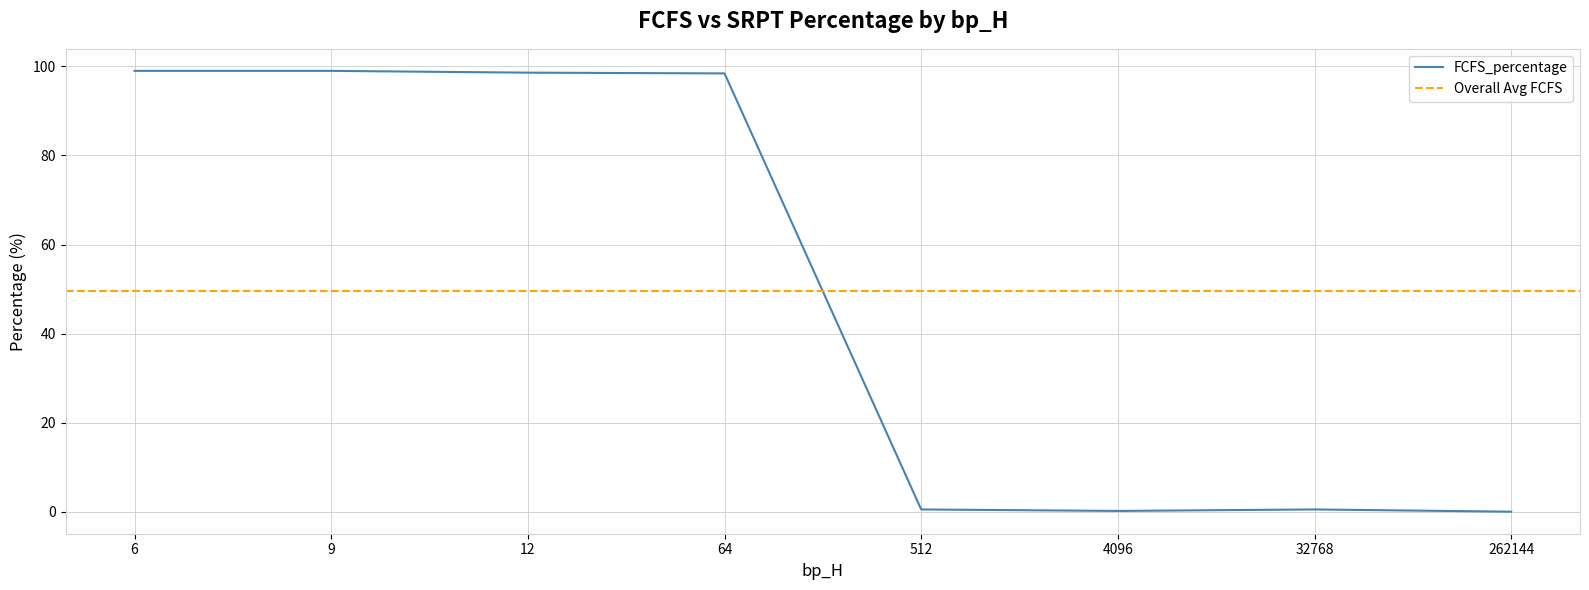

The FCFS_percentage series shows 43.3 at 6. True or false?

False